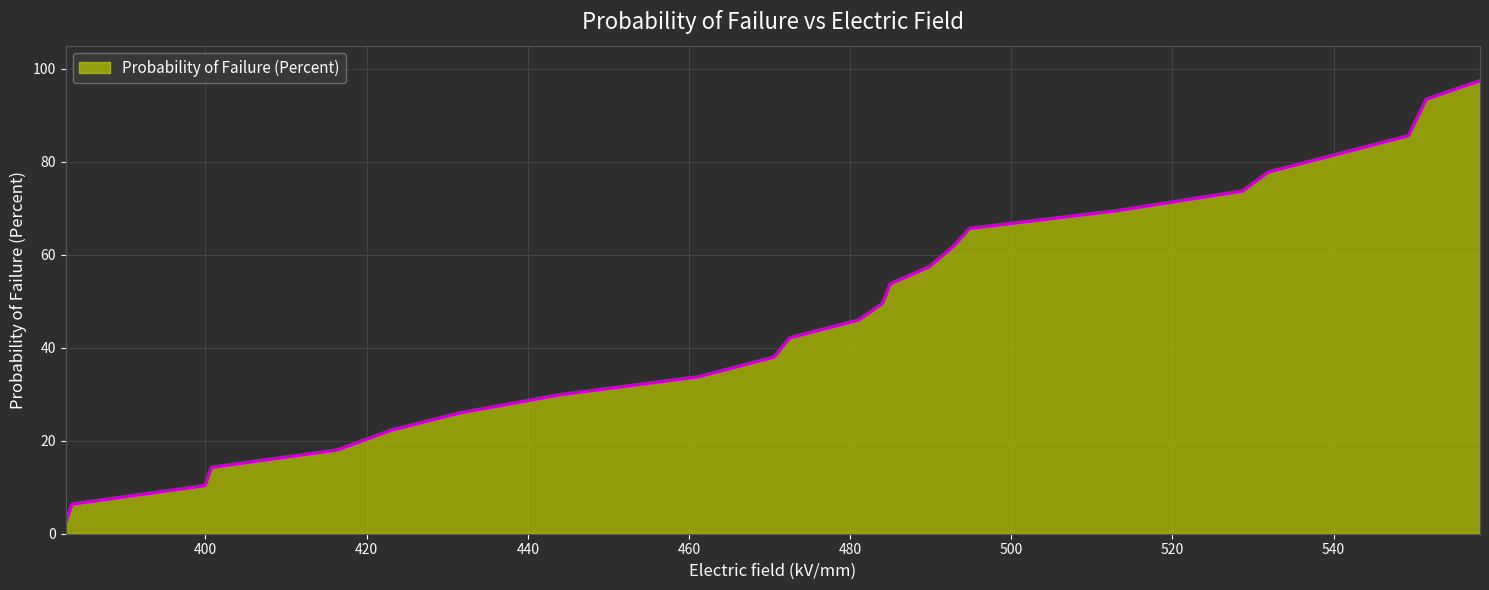

What is the difference between the maximum and minimum values?

95.0